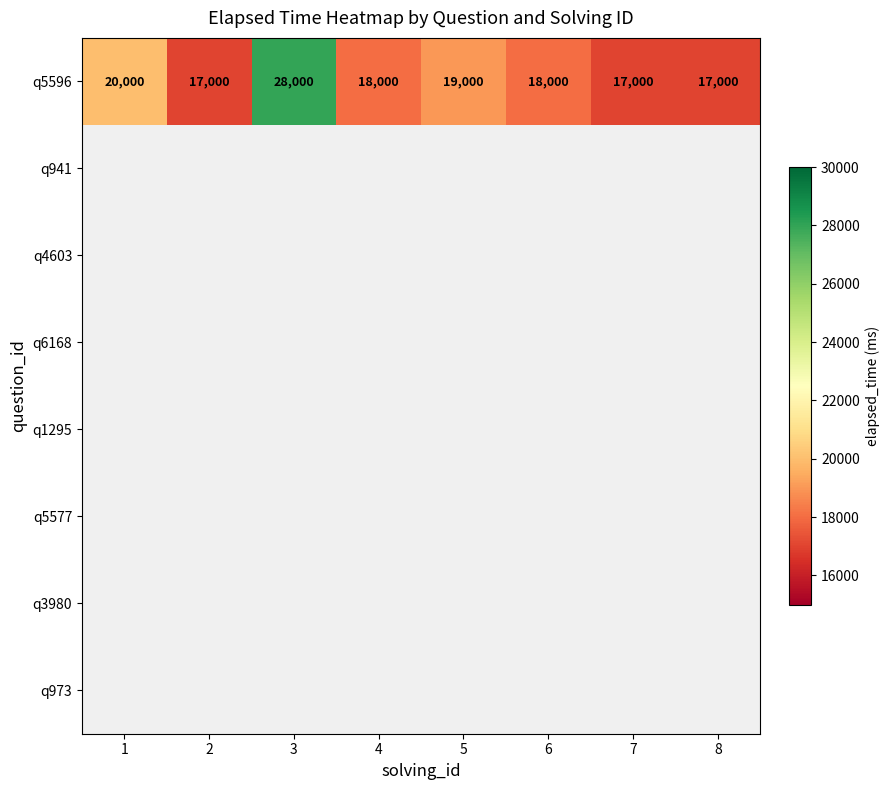

Which has a higher value, 8 or 6?

6